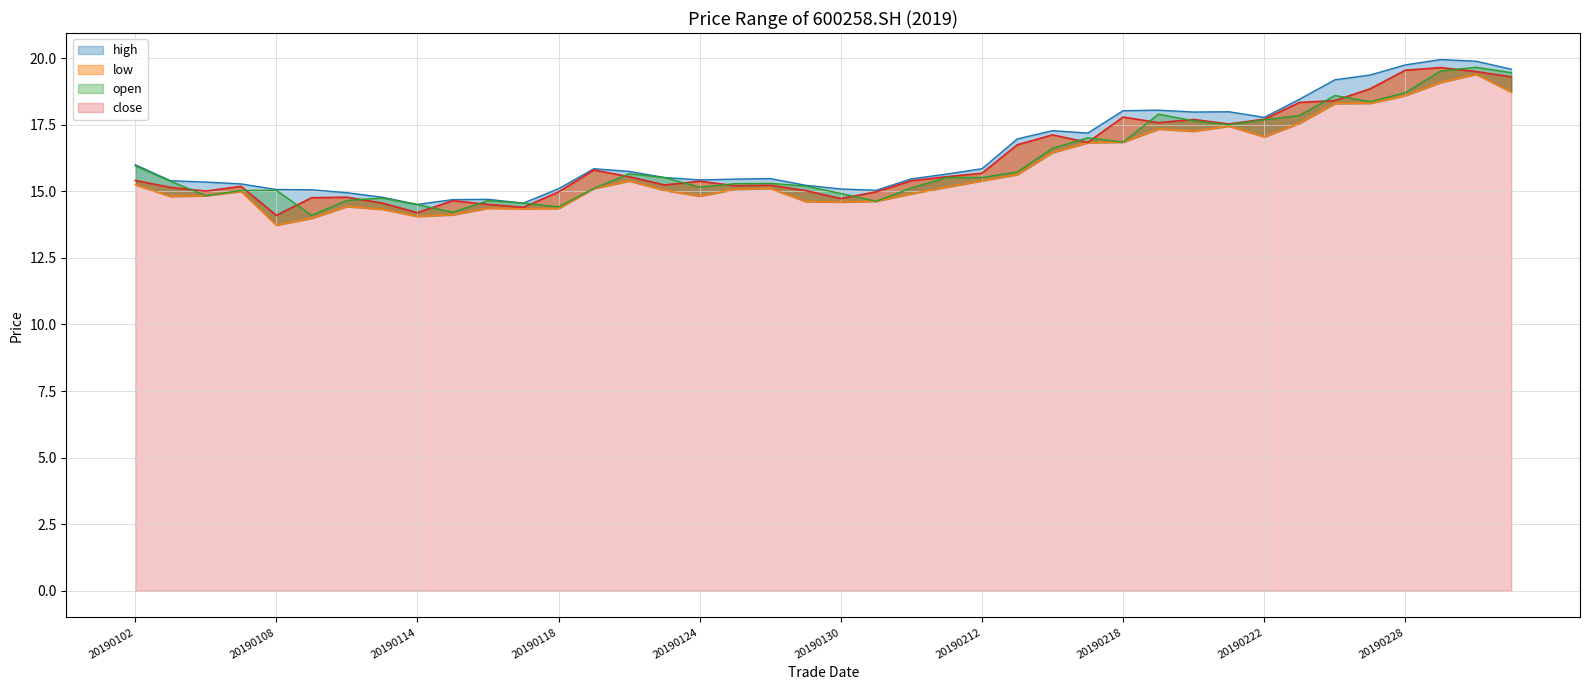

Is the value of high at 20190305 greater than the value of low at 20190225?

Yes